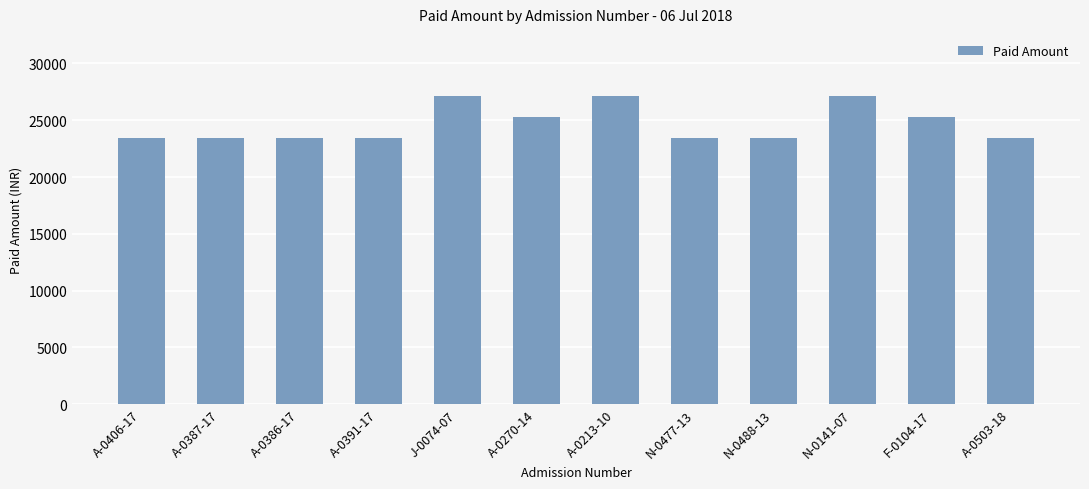

How many values are between 23470 and 27170?

12